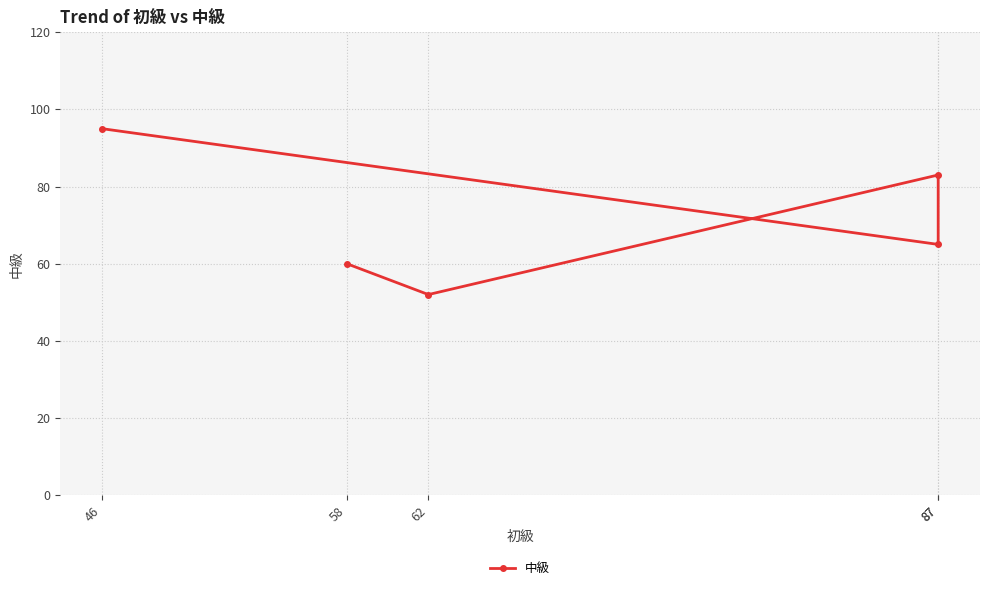

List the labels in order of value, largest first.

46, 87, 87, 58, 62